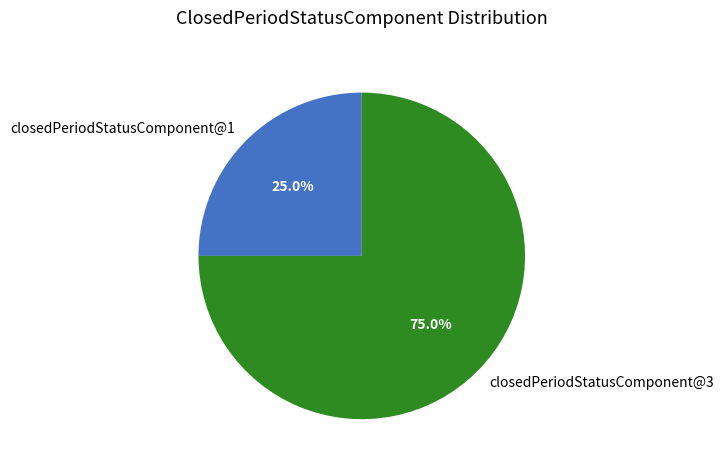

What percentage is the closedPeriodStatusComponent@3 slice, to the nearest percent?

75%